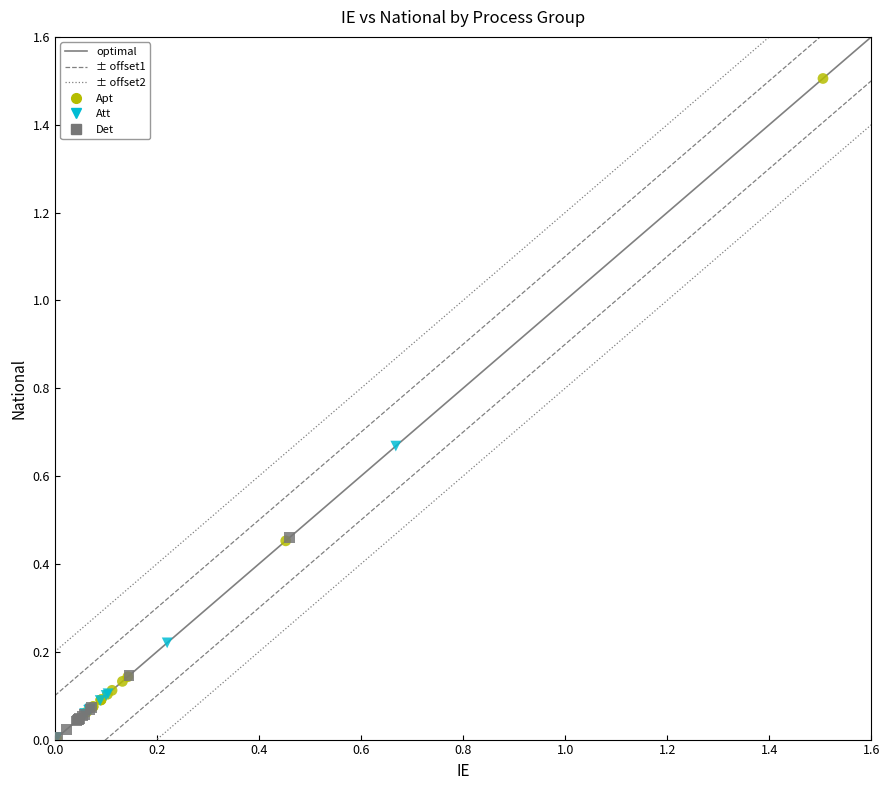

Which series has the widest spread of Y values?

Apt